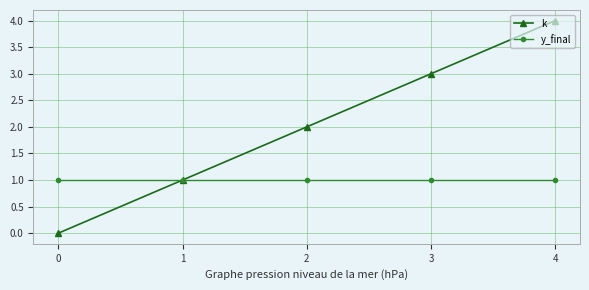

What is the sum of all y_final values?

5